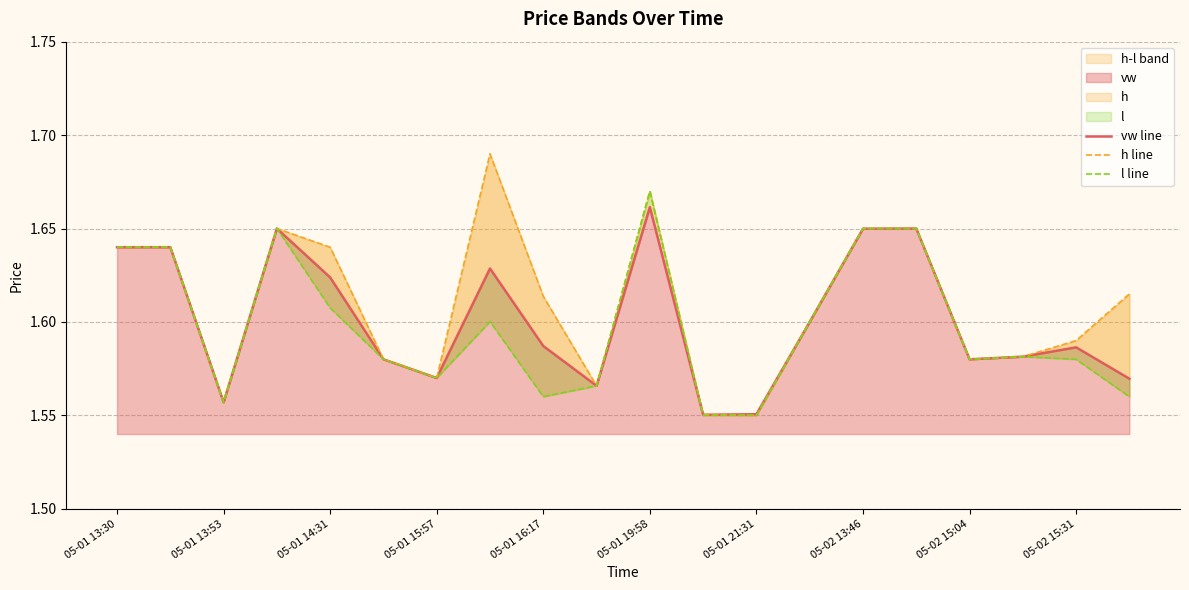

True or false: l line and h line intersect in this chart.

False